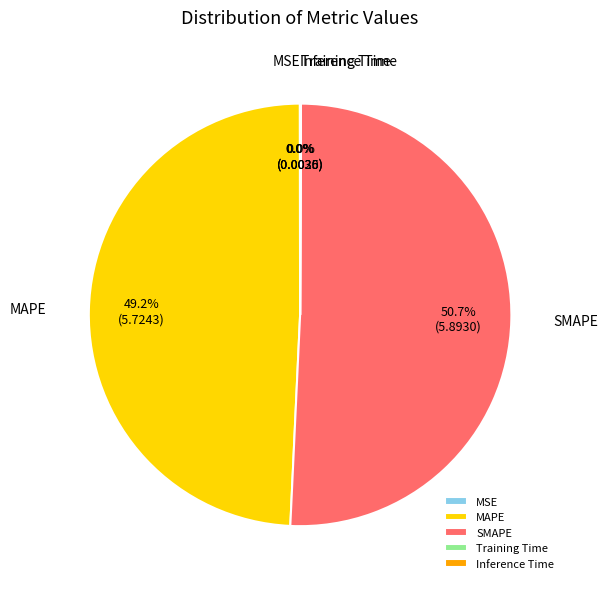

Is there any slice that represents more than half of the pie?

Yes